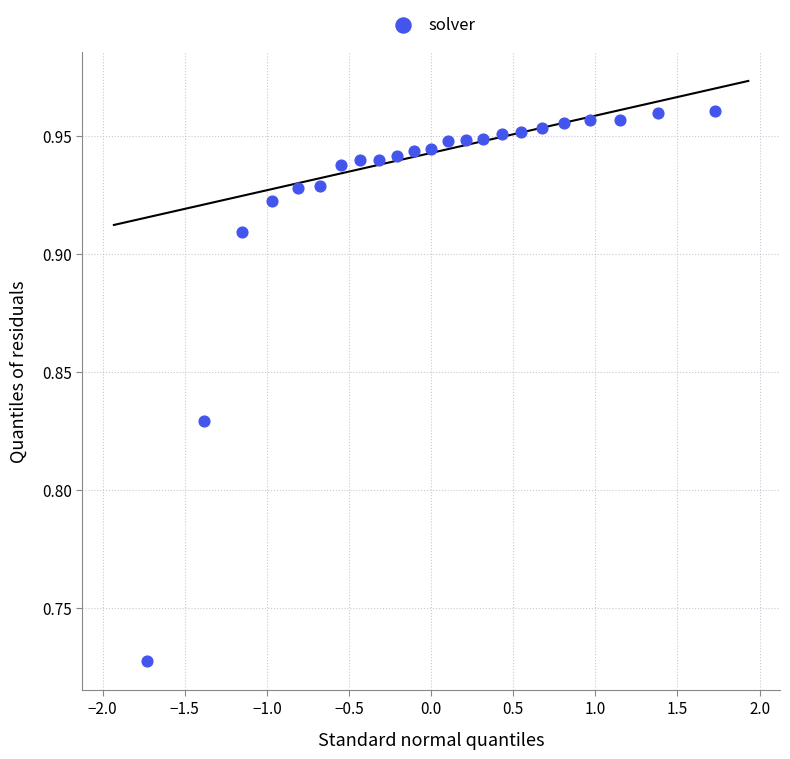

What is the range of X values (max minus min)?

3.5